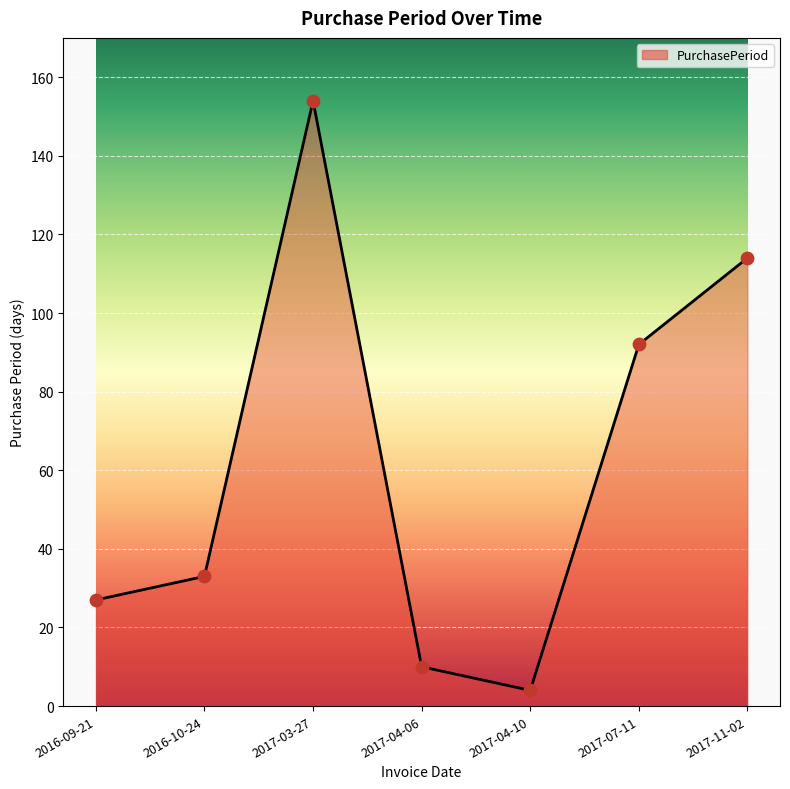

Between 2016-10-24 and 2017-04-10, which is larger?

2016-10-24